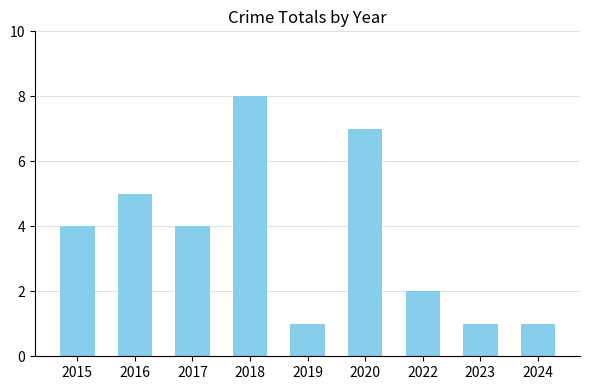

What value does the data have at 2024?

1